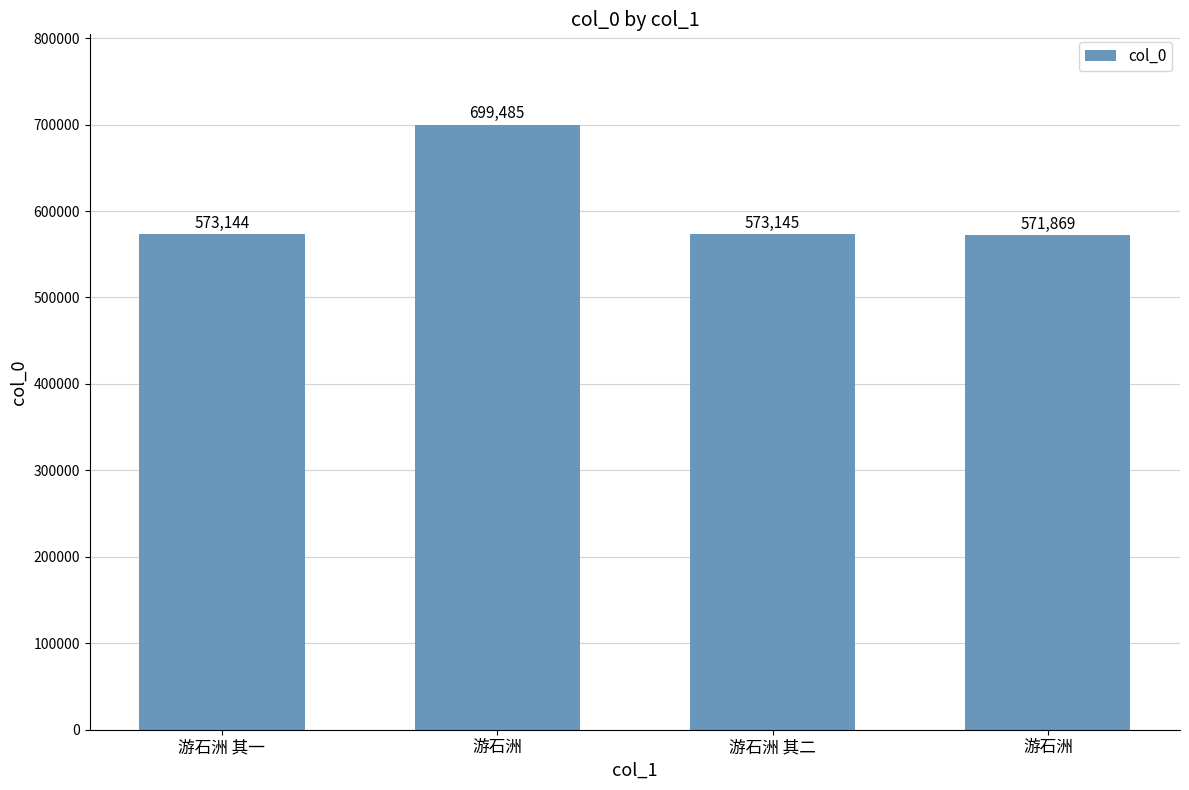

How many values are below 573145?

2